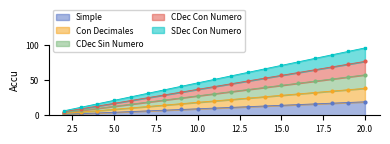

True or false: CDec Sin Numero and CDec Con Numero cross at least once.

False